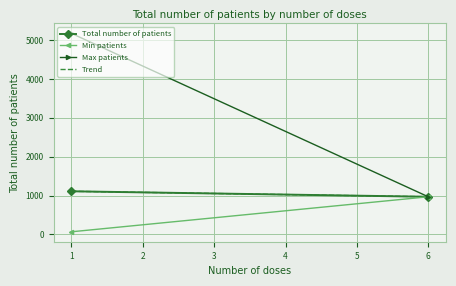

What is the smallest value displayed?

68